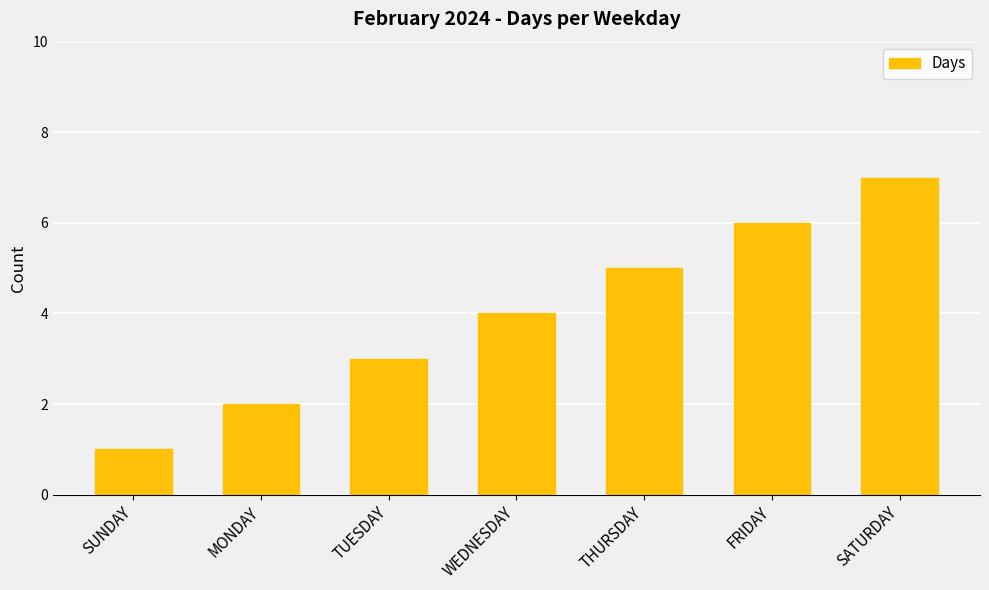

What is the smallest value displayed?

1